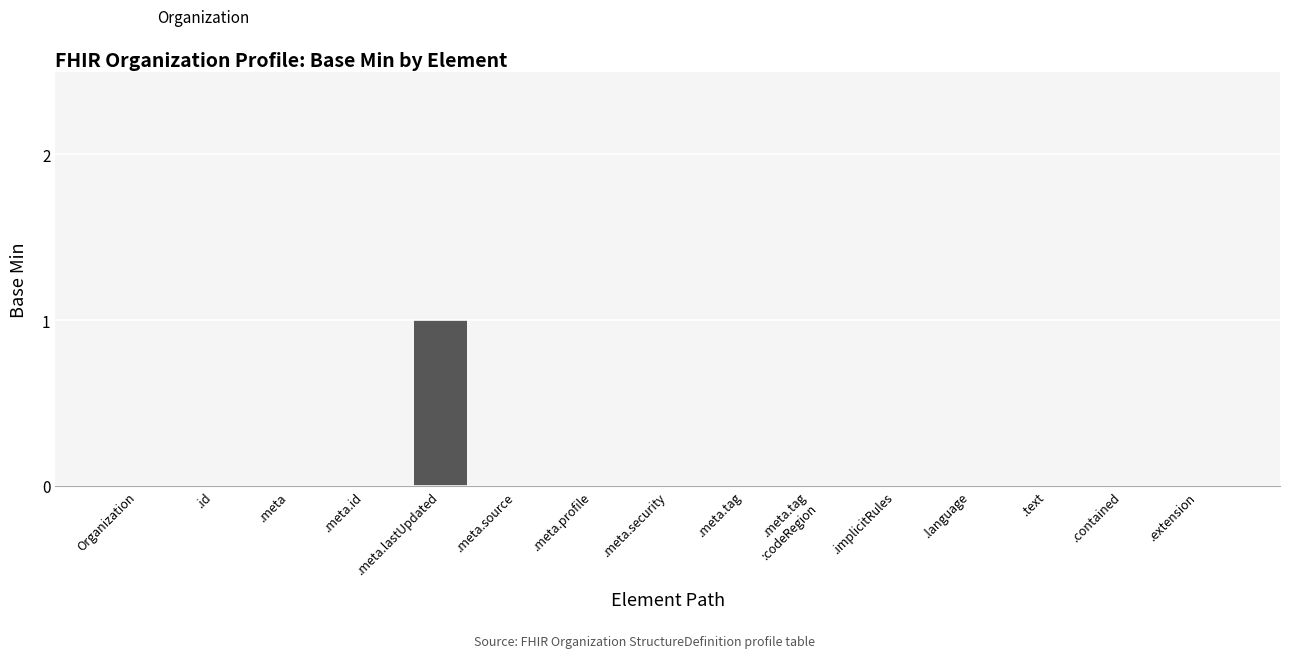

At which category does the chart reach its peak across all series?

.meta.lastUpdated